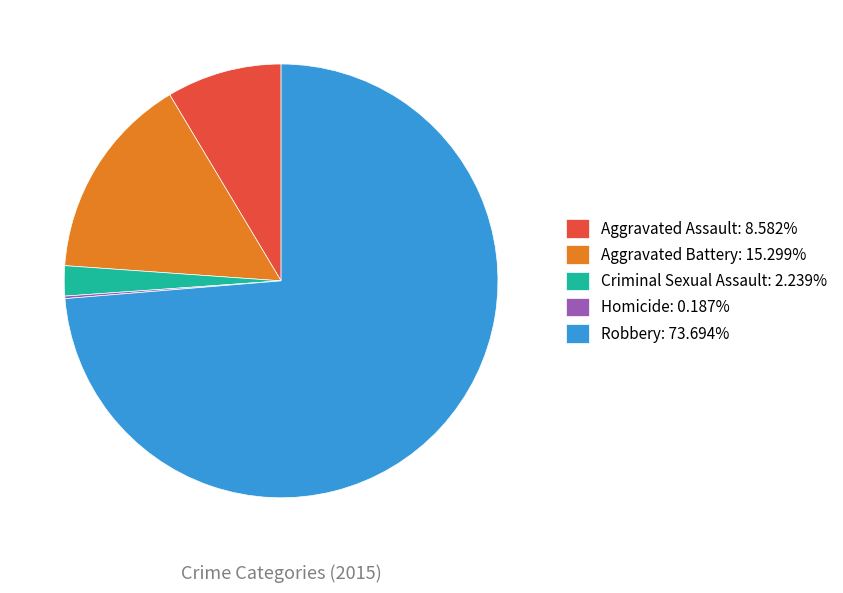

Do Robbery: 73.694% and Aggravated Assault: 8.582% together represent more than half of the pie?

Yes